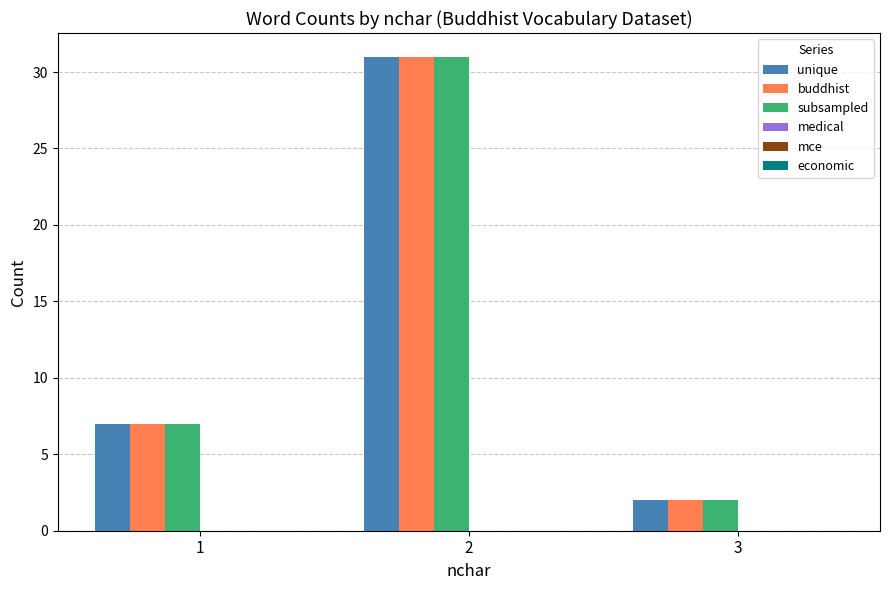

Read the subsampled value at 3.

2